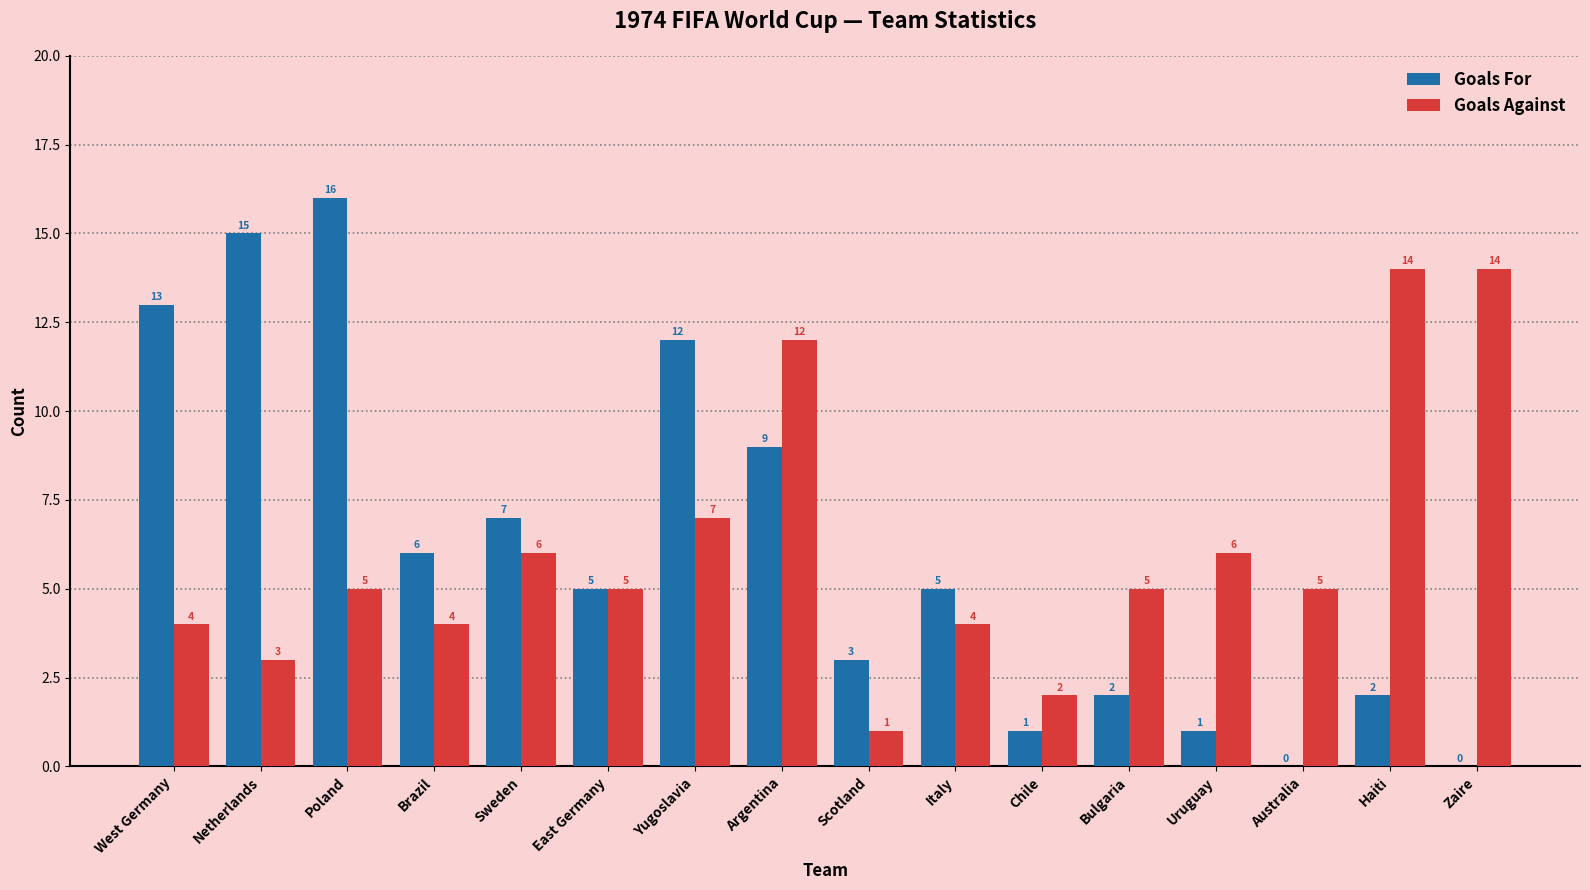

What is the maximum value shown in the chart?

16